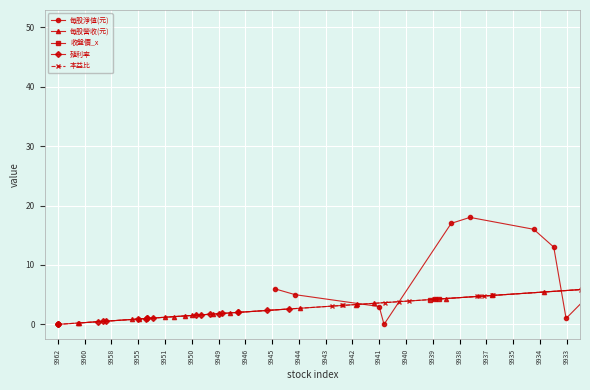

True or false: 每股營收(元) has more than 2 interior local peaks.

False